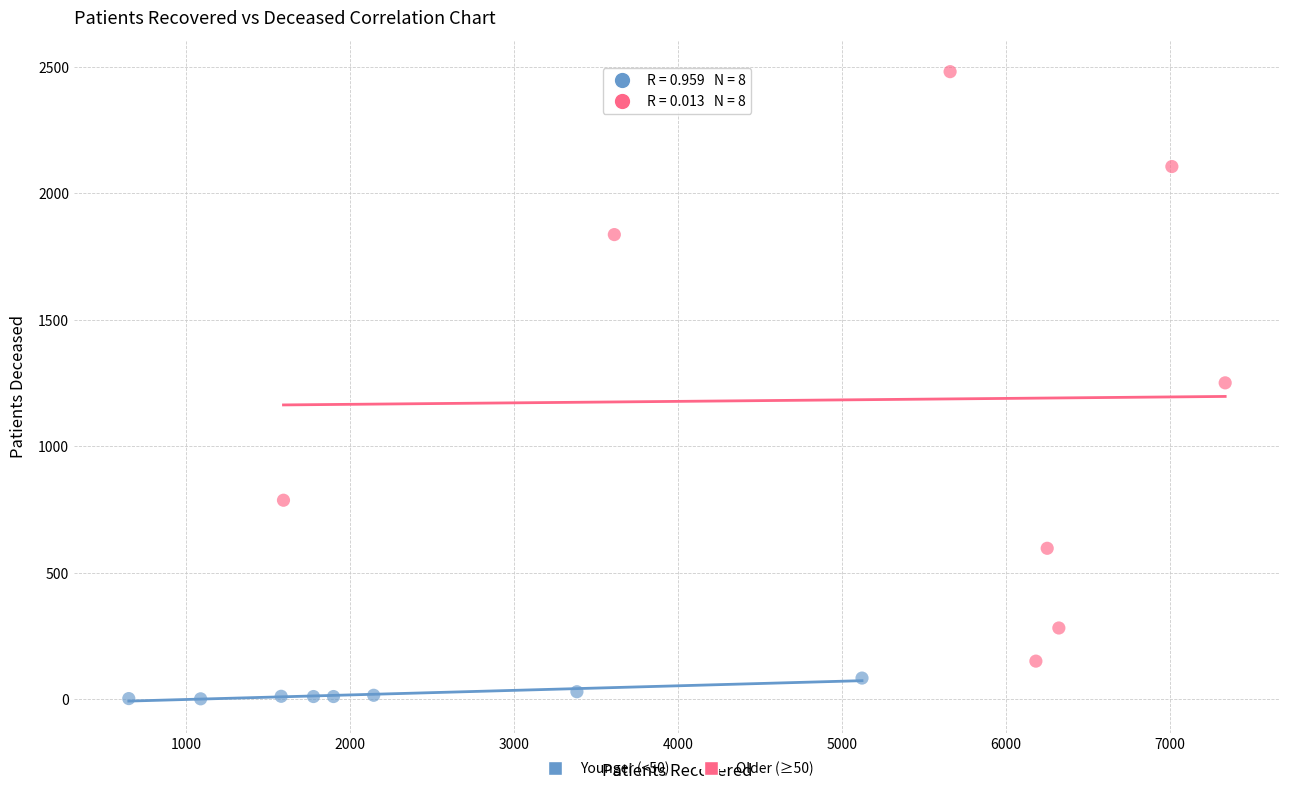

Which series has the largest Y range (max minus min)?

Older (≥50)